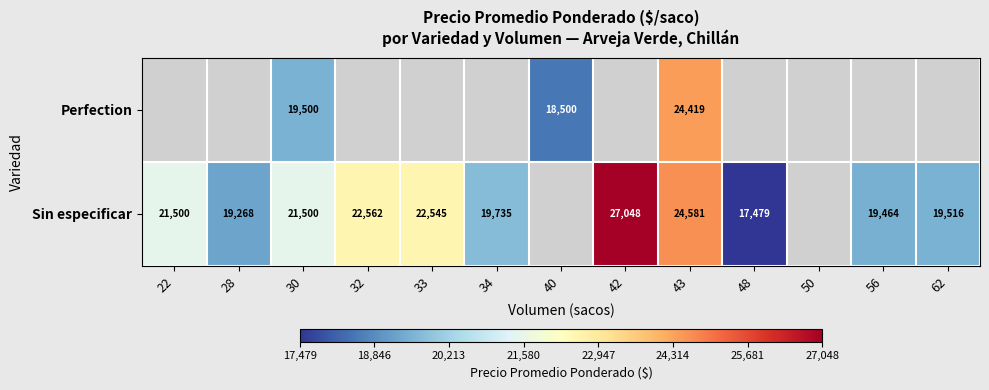

The value of Sin especificar at 28 is 19268. True or false?

True